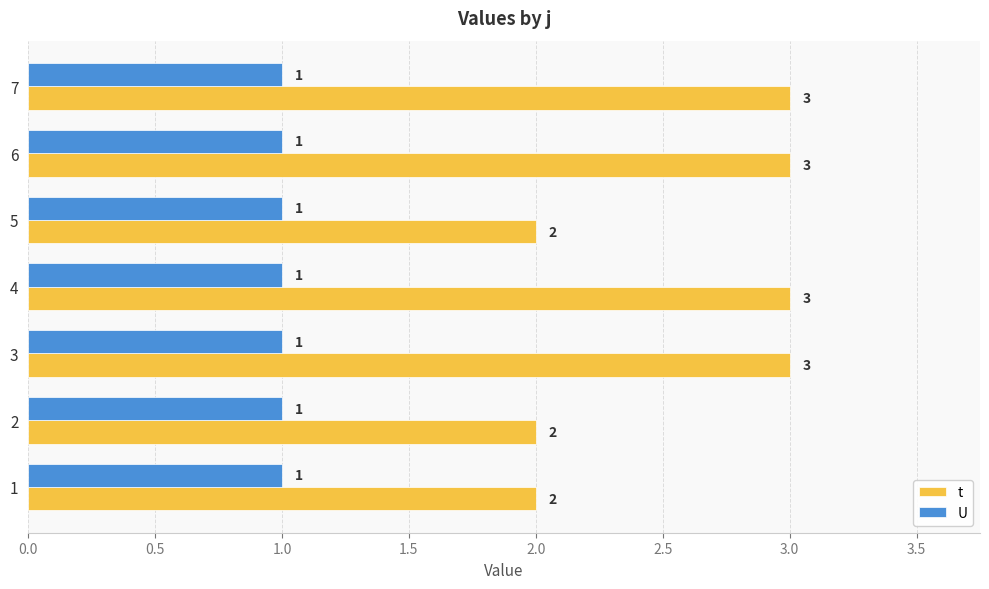

The t series shows 5 at 3. True or false?

False